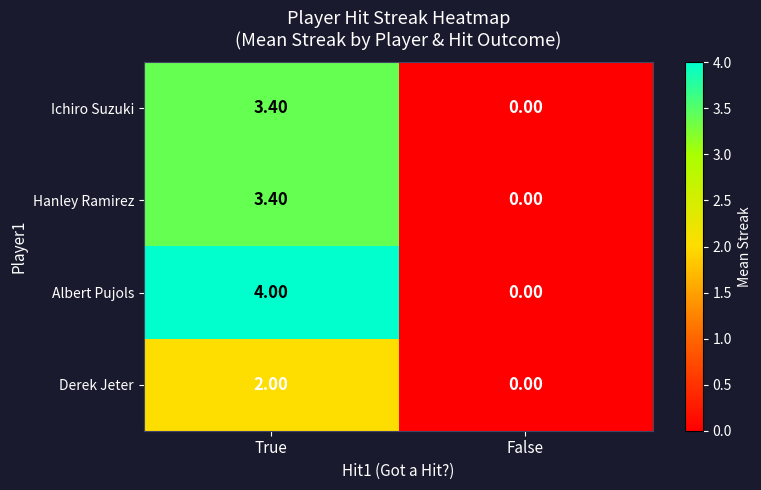

Where is Ichiro Suzuki nearest to the value 1?

False